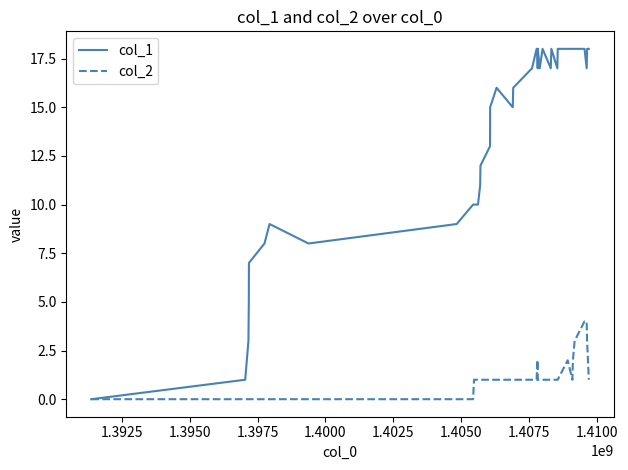

Which series has the largest range (max minus min)?

col_1